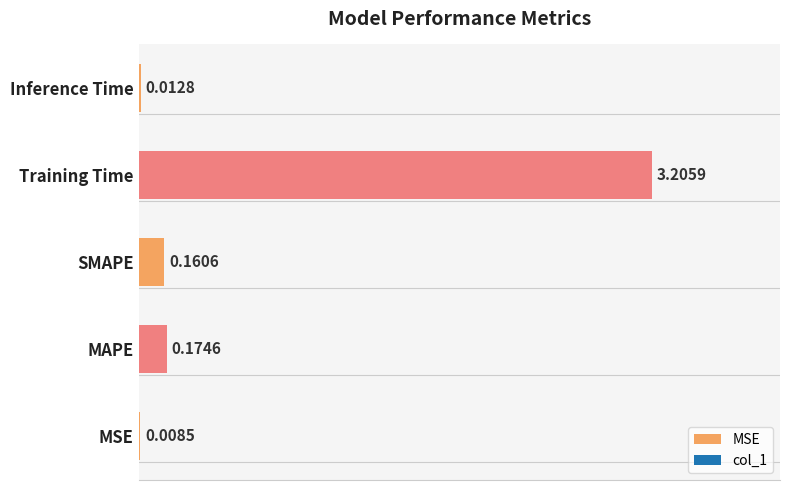

Which has a higher value, Training Time or MAPE?

Training Time